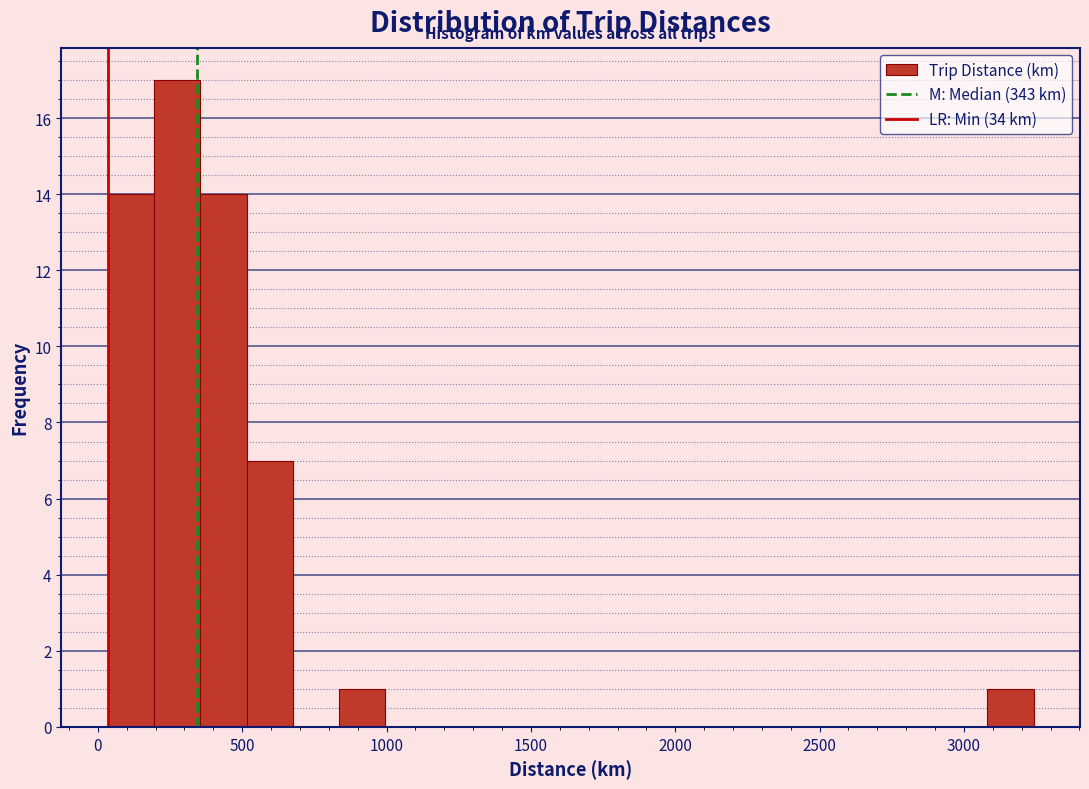

Read against the x-axis, roughly where is the centre of the tallest bar?

250